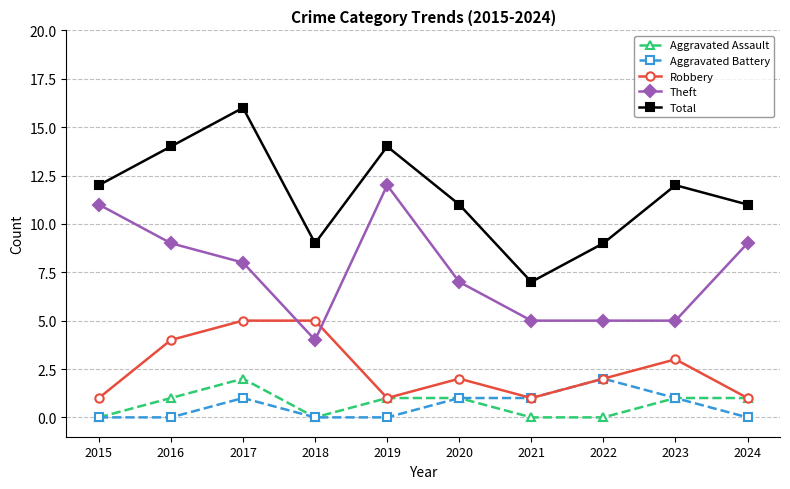

How many series are shown in this chart?

5